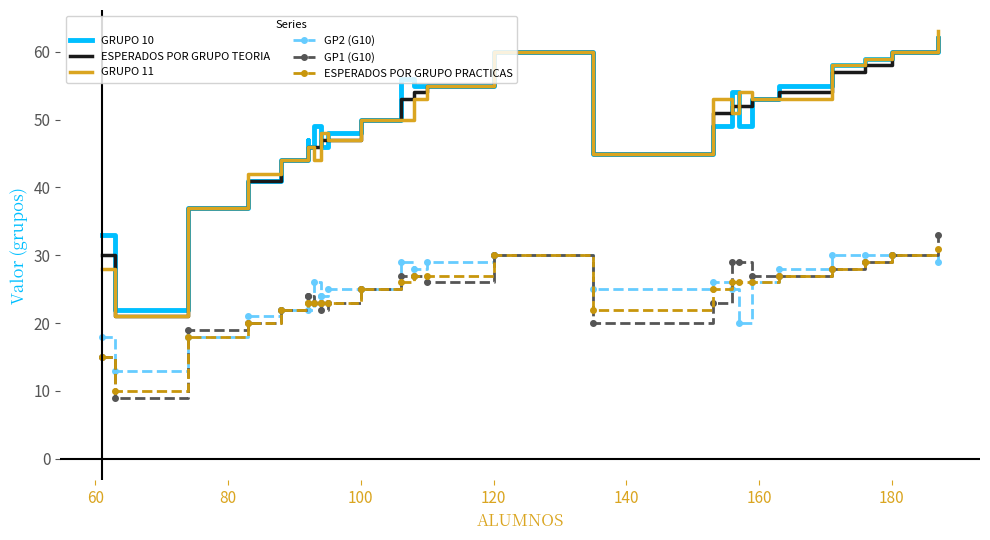

Count the number of data series in this chart.

6